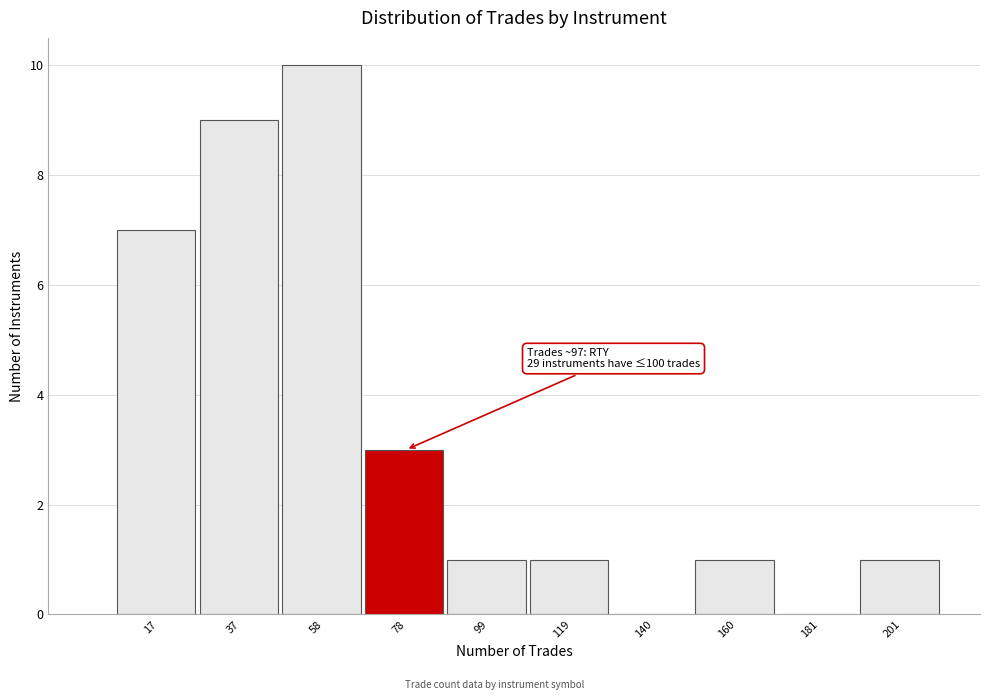

Reading left to right, transcribe all the data shown in this chart.

17=7	37=9	58=10	78=3	99=1	119=1	140=0	160=1	181=0	201=1